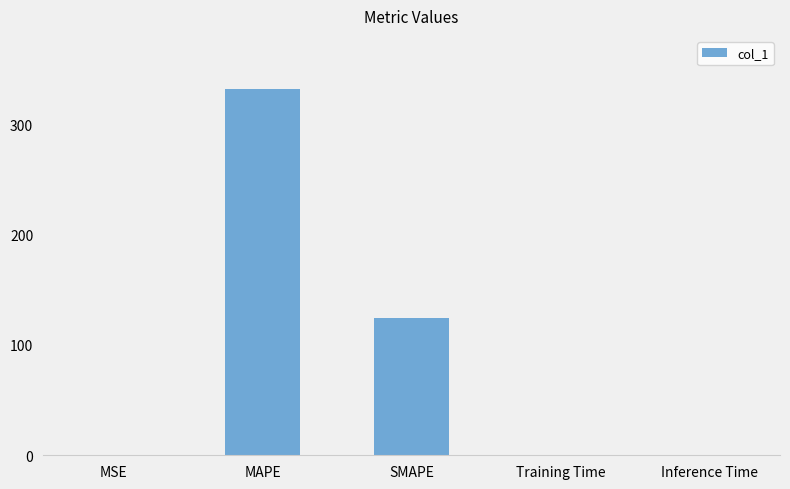

What is the greatest value displayed?

332.1